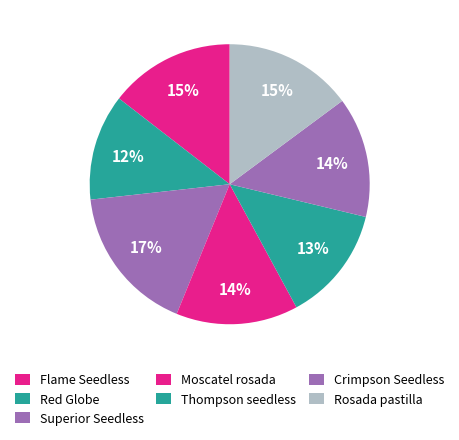

To the nearest percent, what is the average slice percentage?

14%